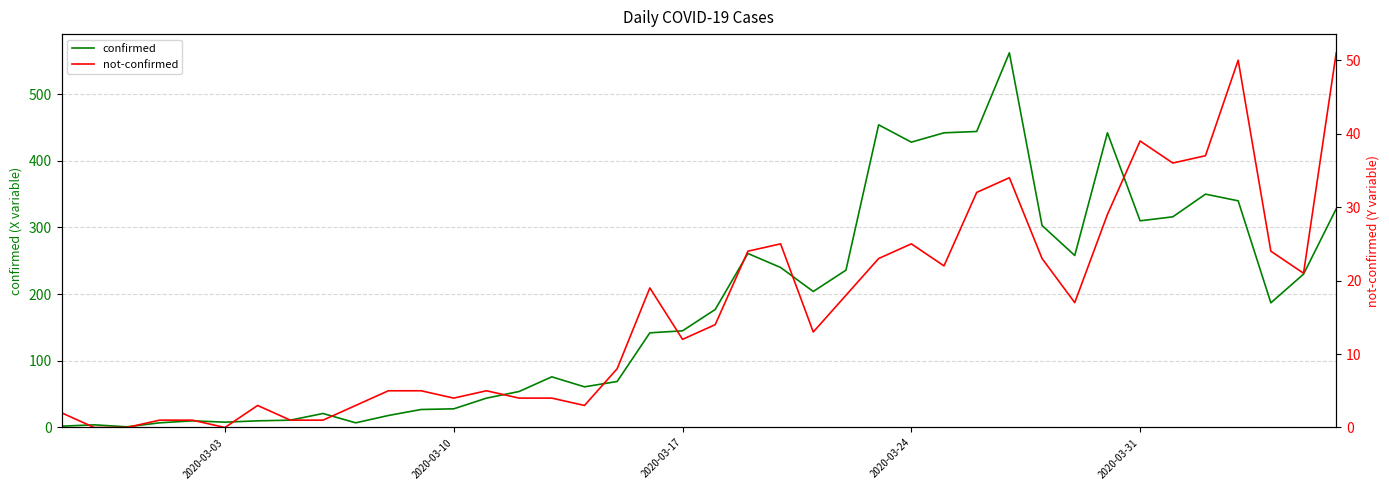

True or false: not-confirmed and confirmed intersect in this chart.

False